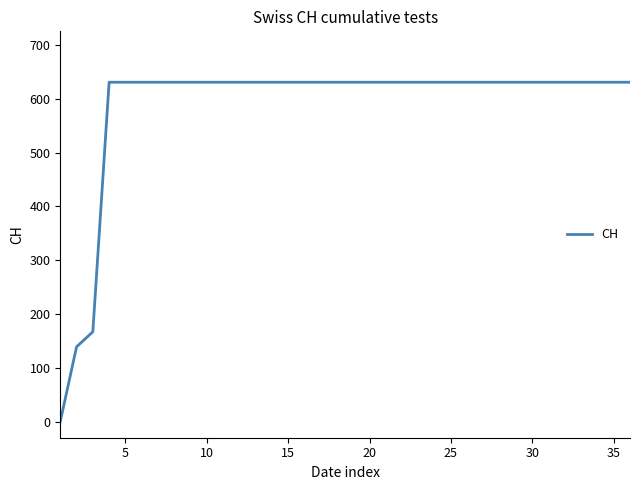

What is the greatest value displayed?

631